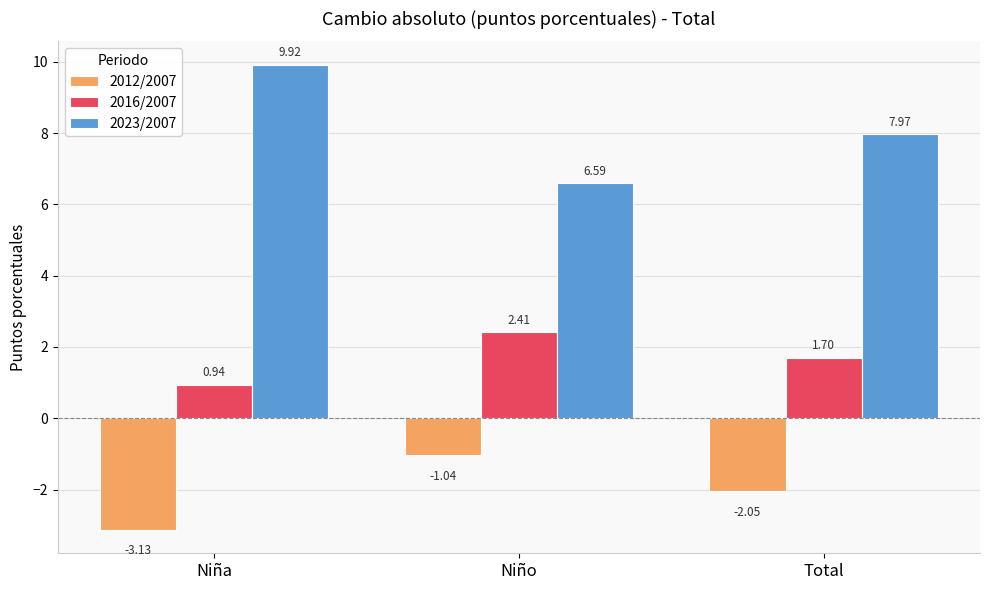

At which category does the chart reach its peak across all series?

Niña